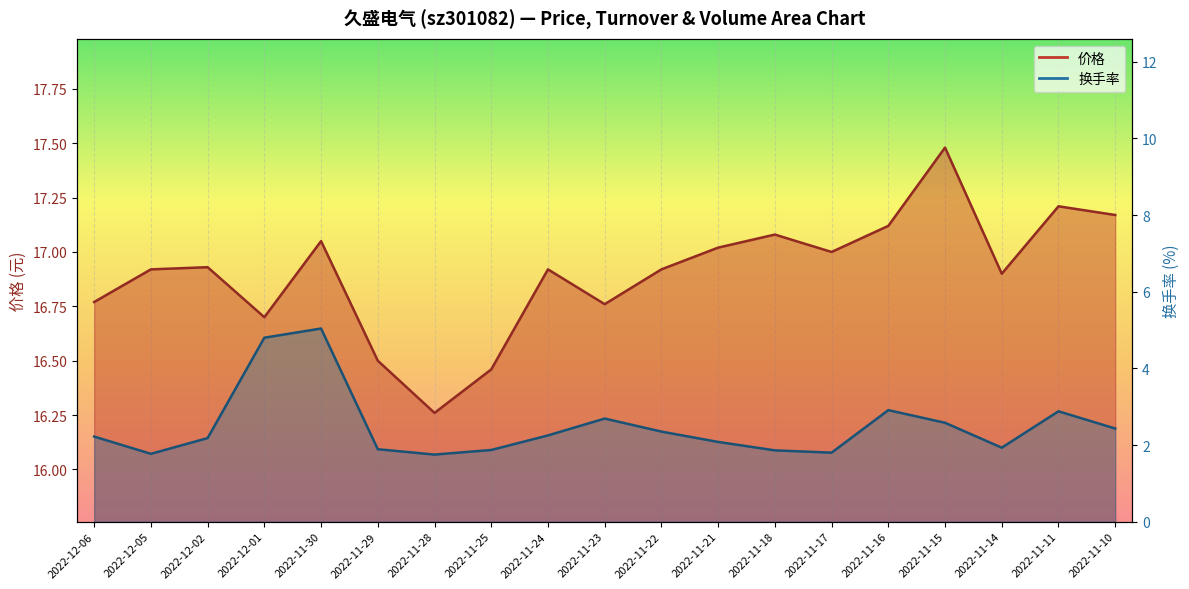

At which label is 涨跌幅% closest to 3?

2022-11-16